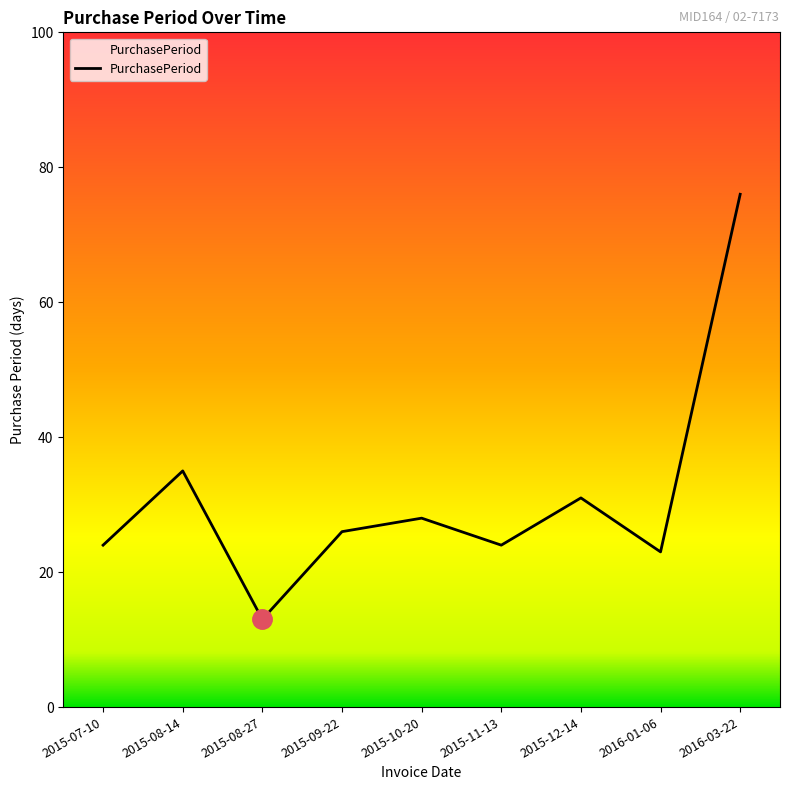

Which label corresponds to the smallest value in the chart?

2015-08-27